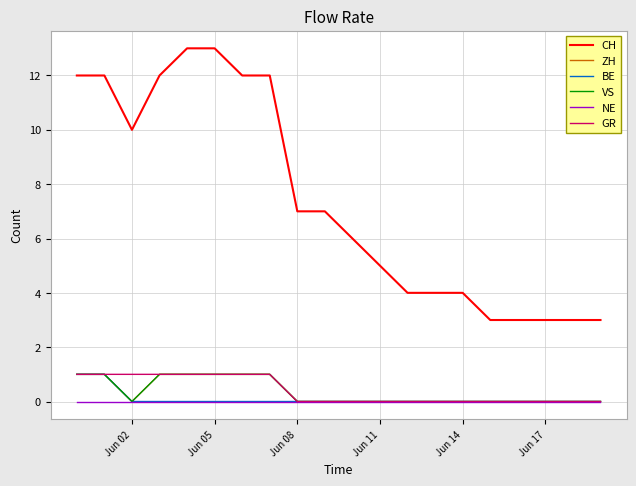

Does the chart have visible grid lines?

Yes